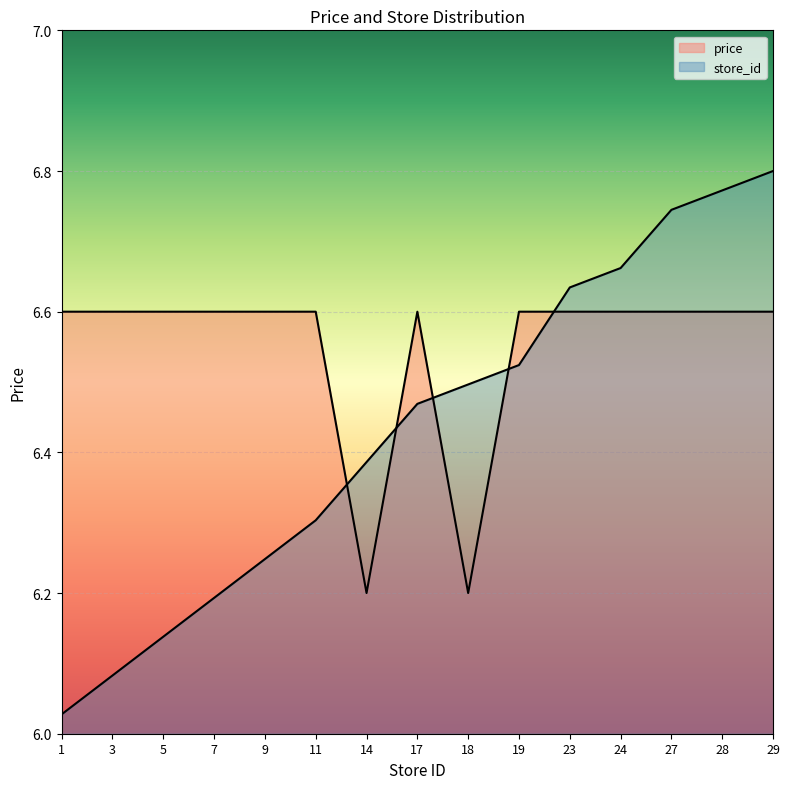

Reading left to right, what are all the values shown in this chart?

avg_price: 6.6	6.6	6.6	6.6	6.6	6.6	6.2	6.6	6.2	6.6	6.6	6.6	6.6	6.6	6.6
store_id: 6.0	6.1	6.1	6.2	6.2	6.3	6.4	6.5	6.5	6.5	6.6	6.7	6.7	6.8	6.8